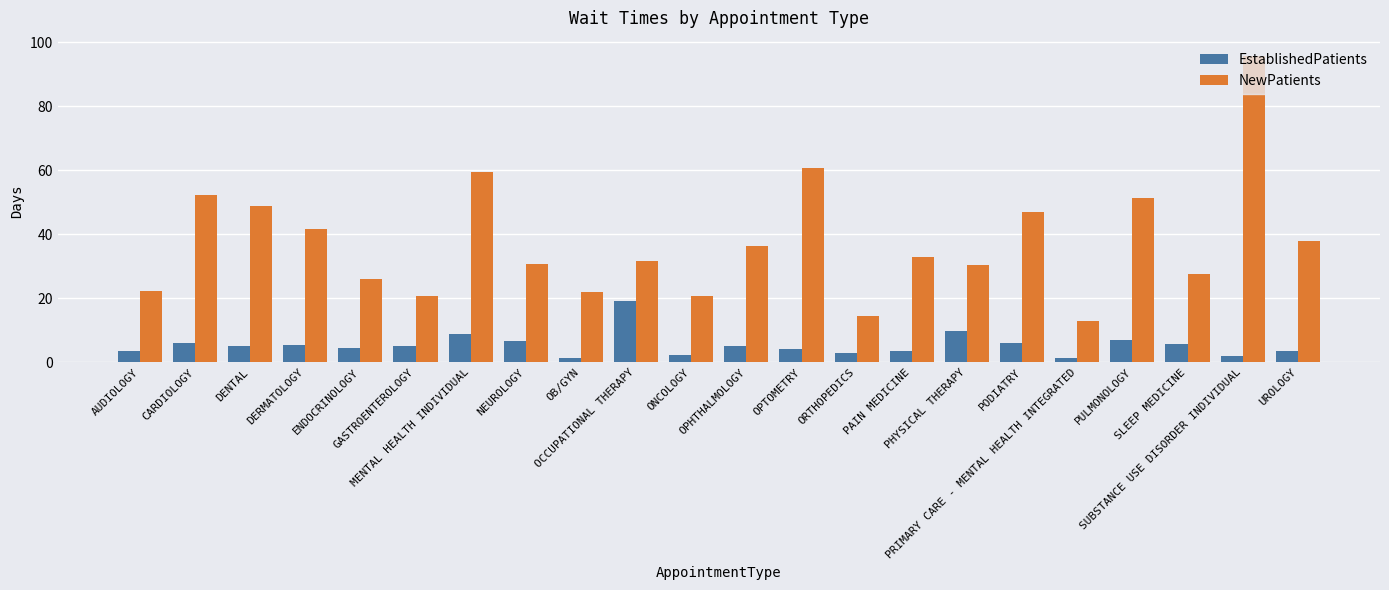

At which category is the sum across all series the highest?

SUBSTANCE USE DISORDER INDIVIDUAL